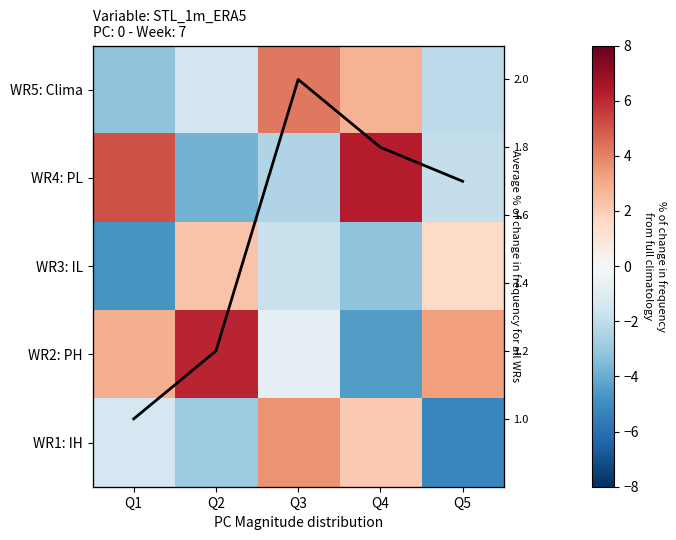

What is the difference between the WR3: IL values at Q1 and Q3?

2.9